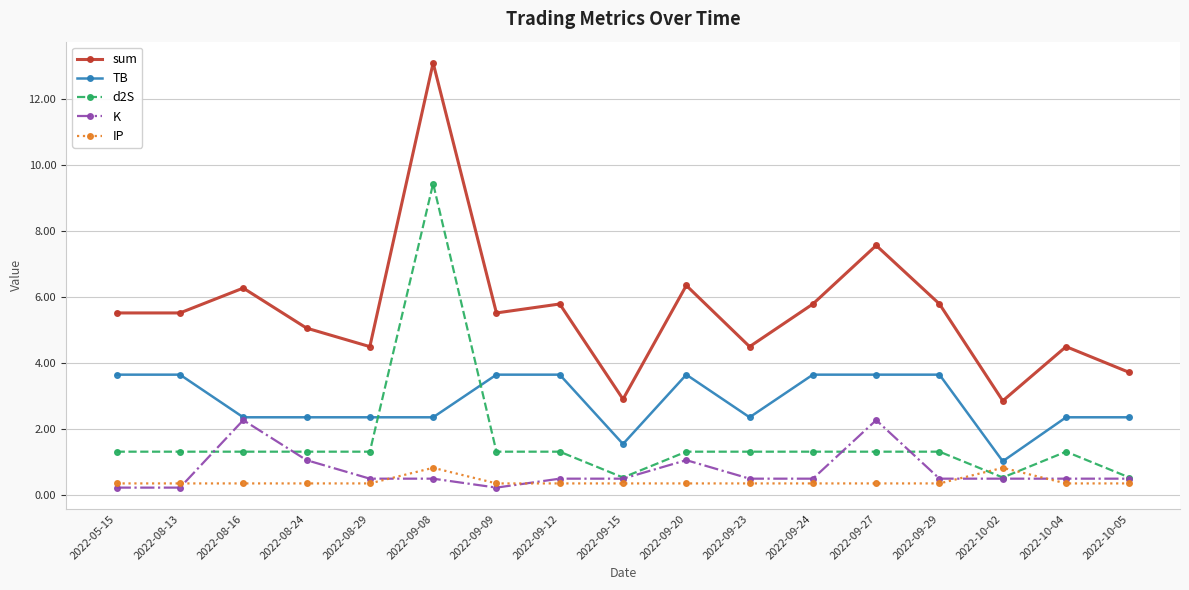

True or false: TB and IP intersect in this chart.

False